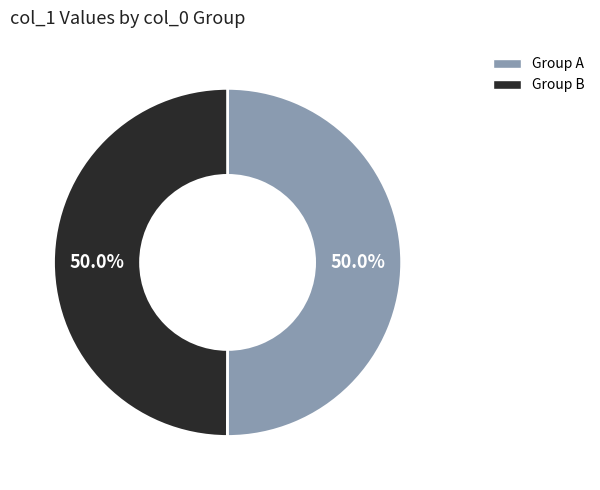

Is there a majority slice in this chart?

No